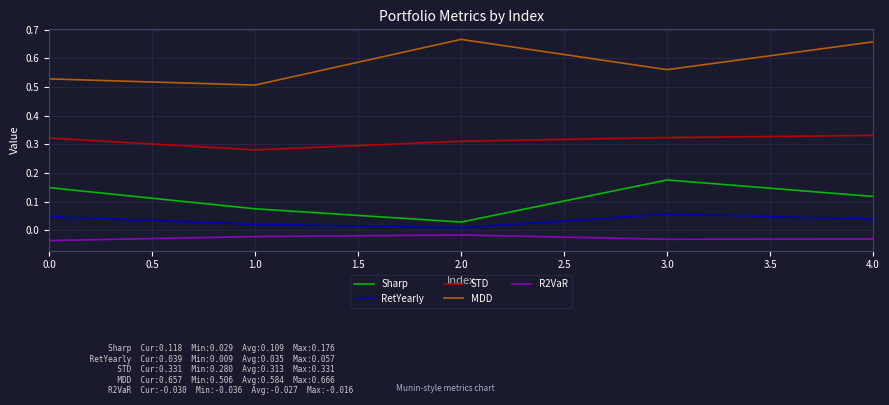

What is the total value across all series at 0.0?

1.0